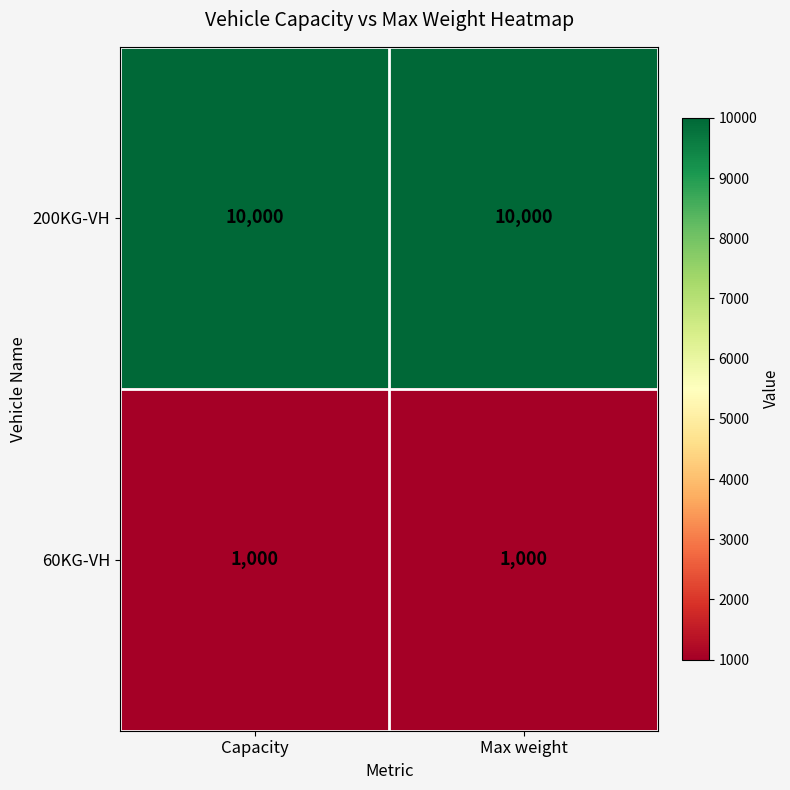

List the series in order of their peak value, highest first.

200KG-VH, 60KG-VH